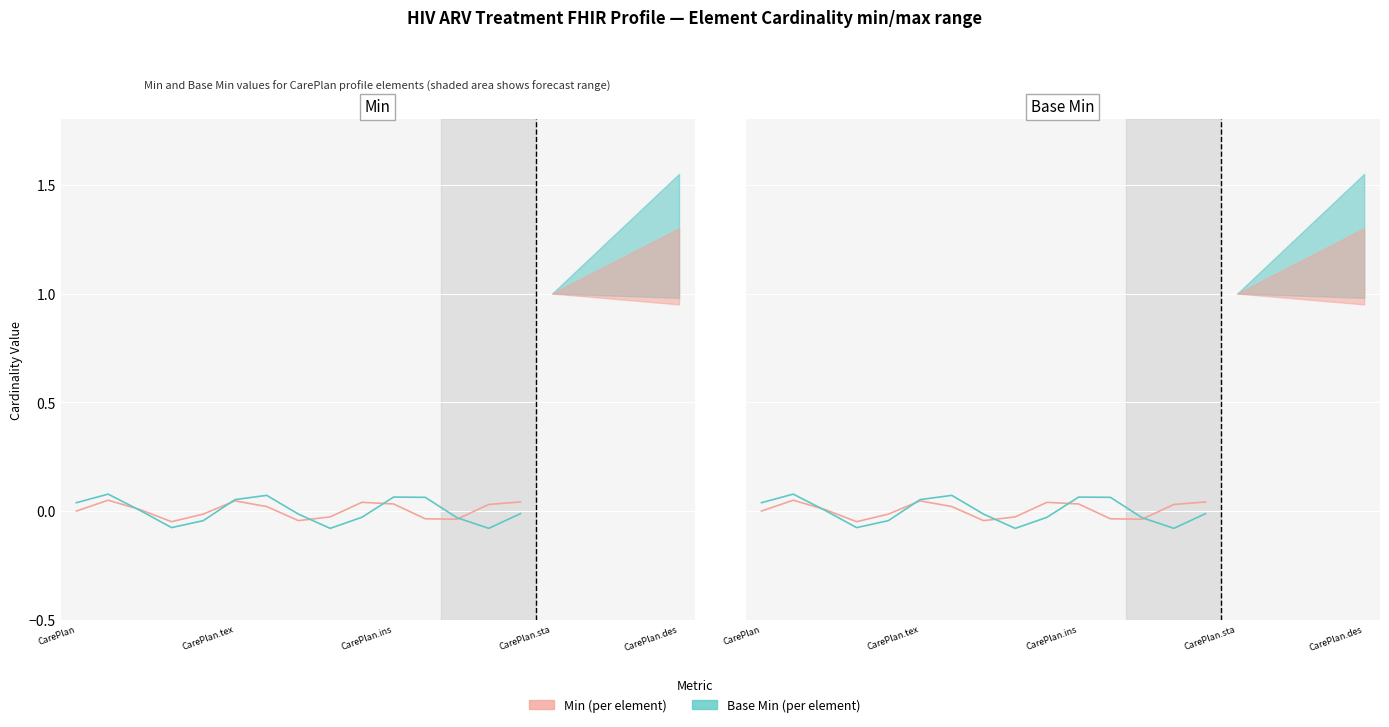

What is the total value across all series at 8?

-0.1